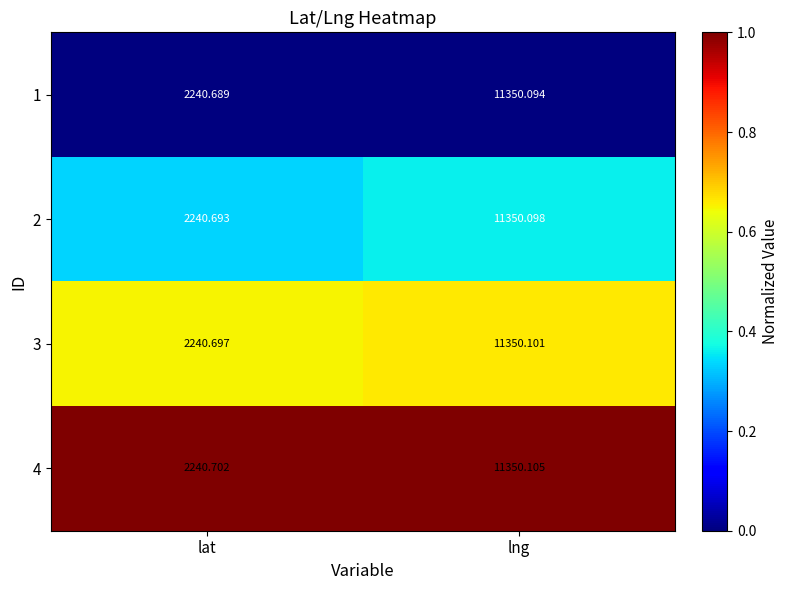

Is the value of 2 at lng greater than the value of 1 at lat?

Yes